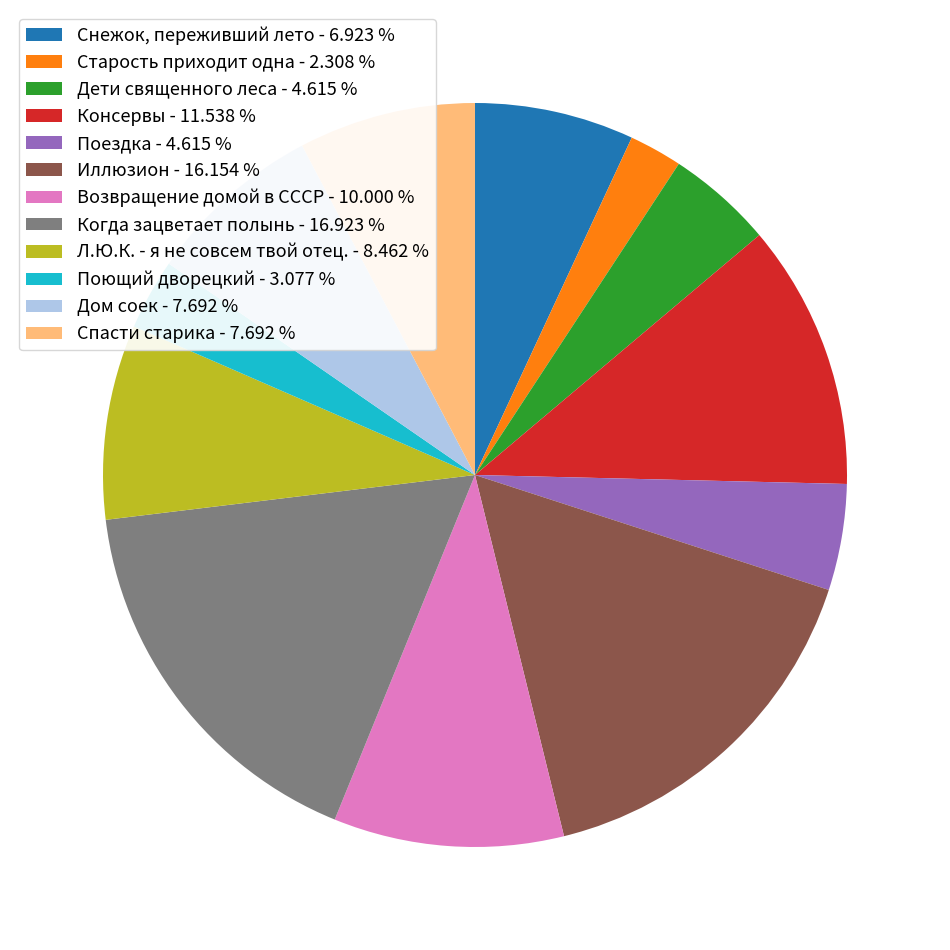

What is the smallest slice in the pie chart?

Старость приходит одна